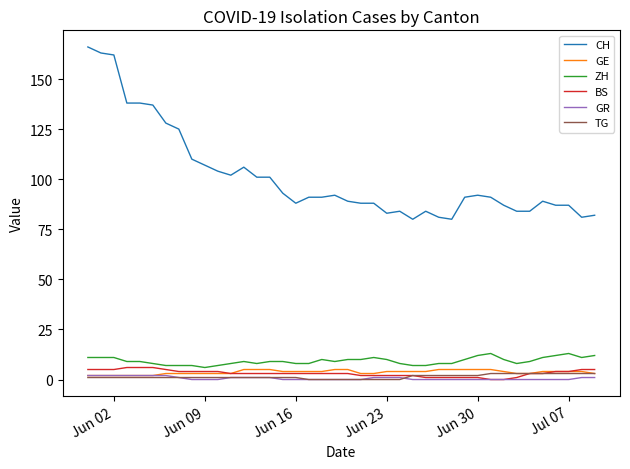

True or false: ZH and GR cross at least once.

False